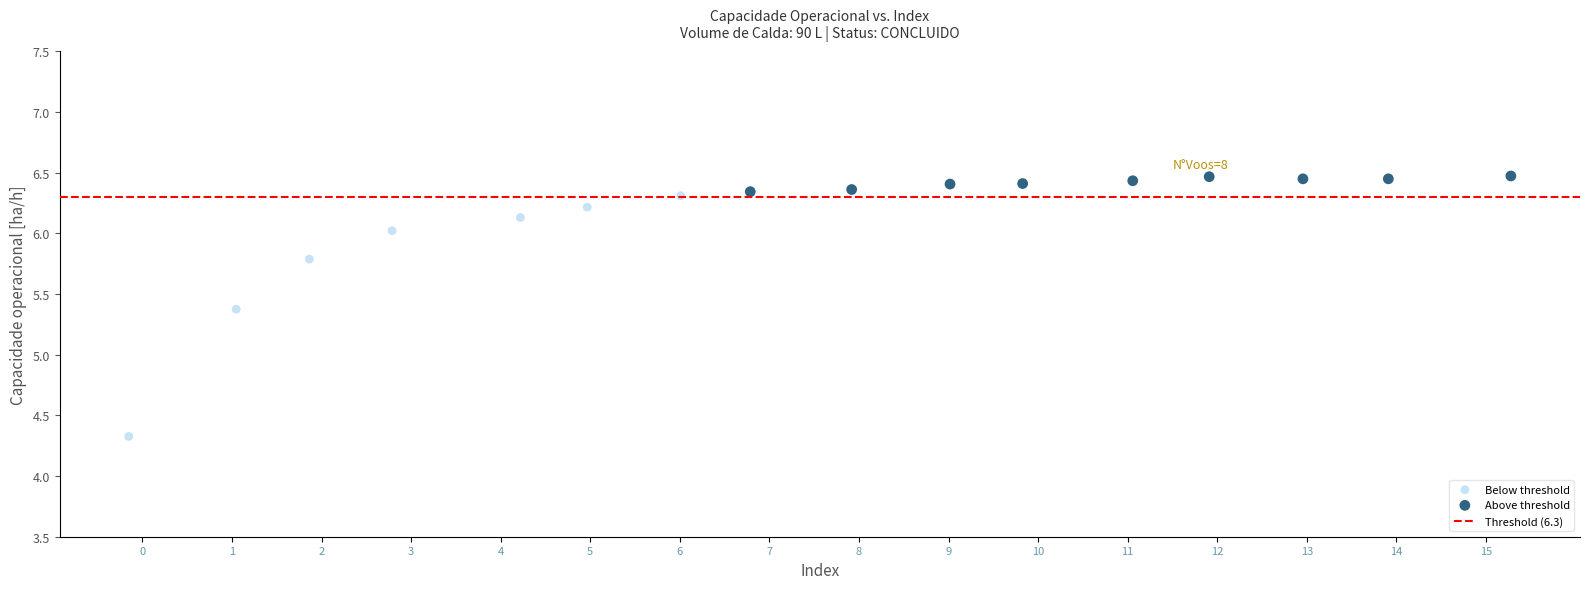

Which series contains the highest Y value?

Above threshold